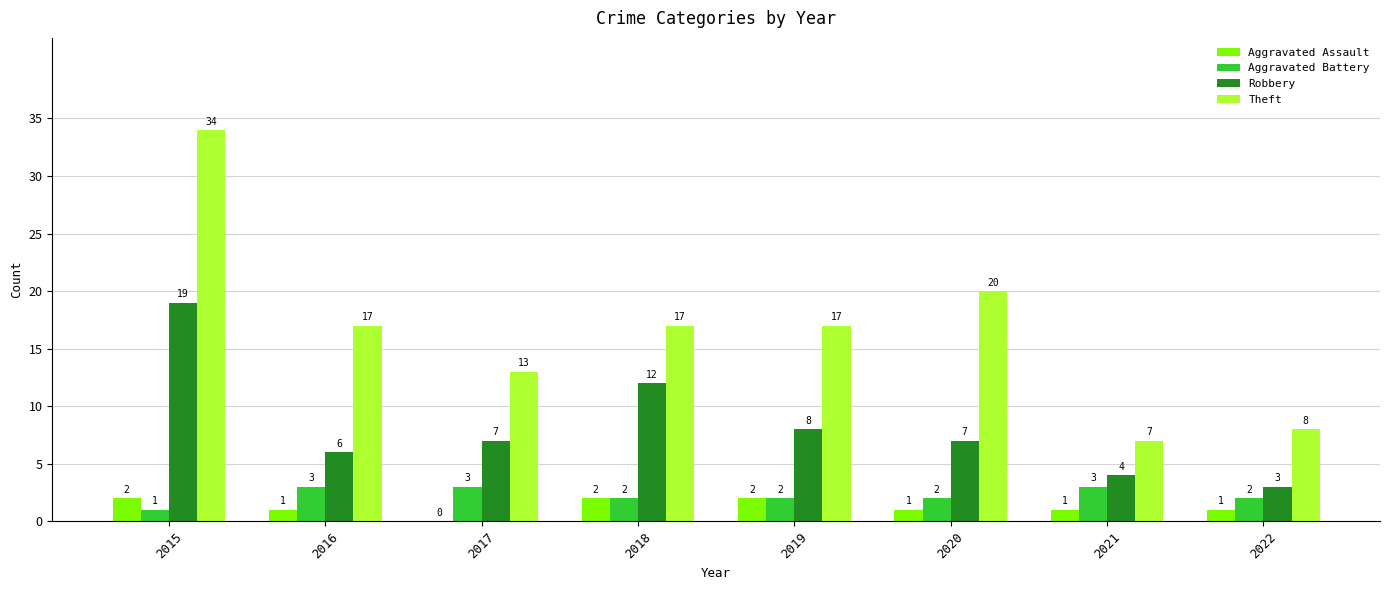

At which category is the sum across all series the highest?

2015